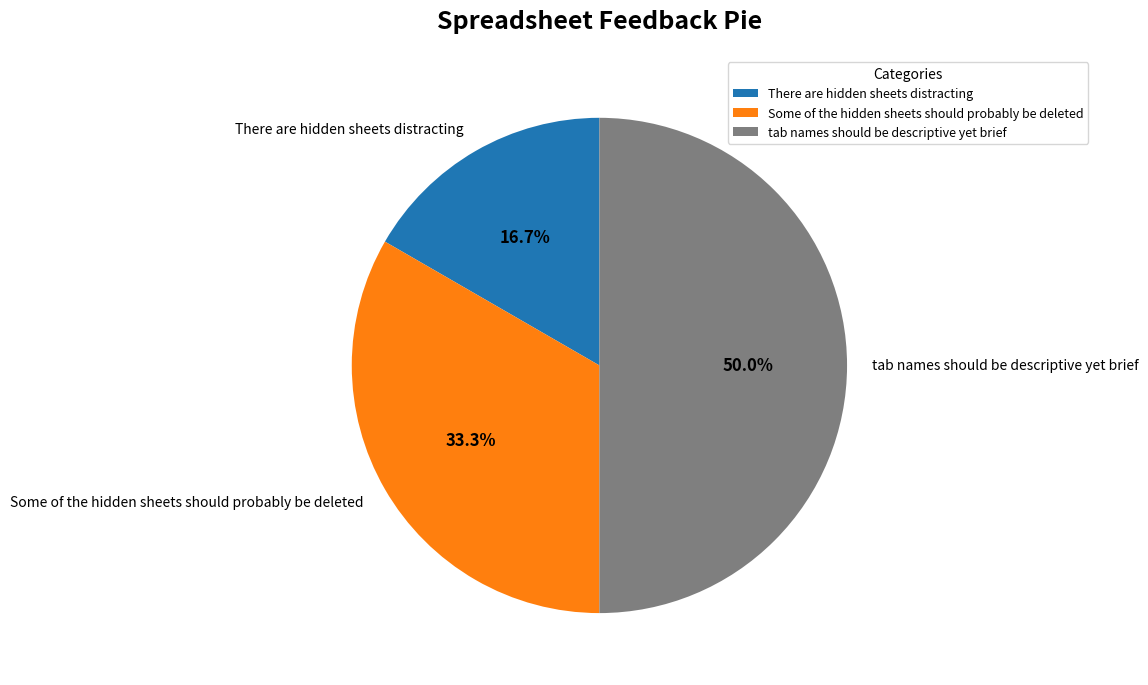

Does Some of the hidden sheets should probably be deleted represent more than half of the total?

No